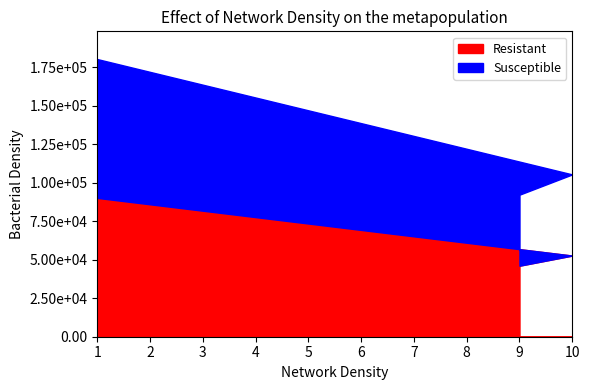

Reading left to right, extract all data points from this chart.

9=92185	10=105335	1=180163